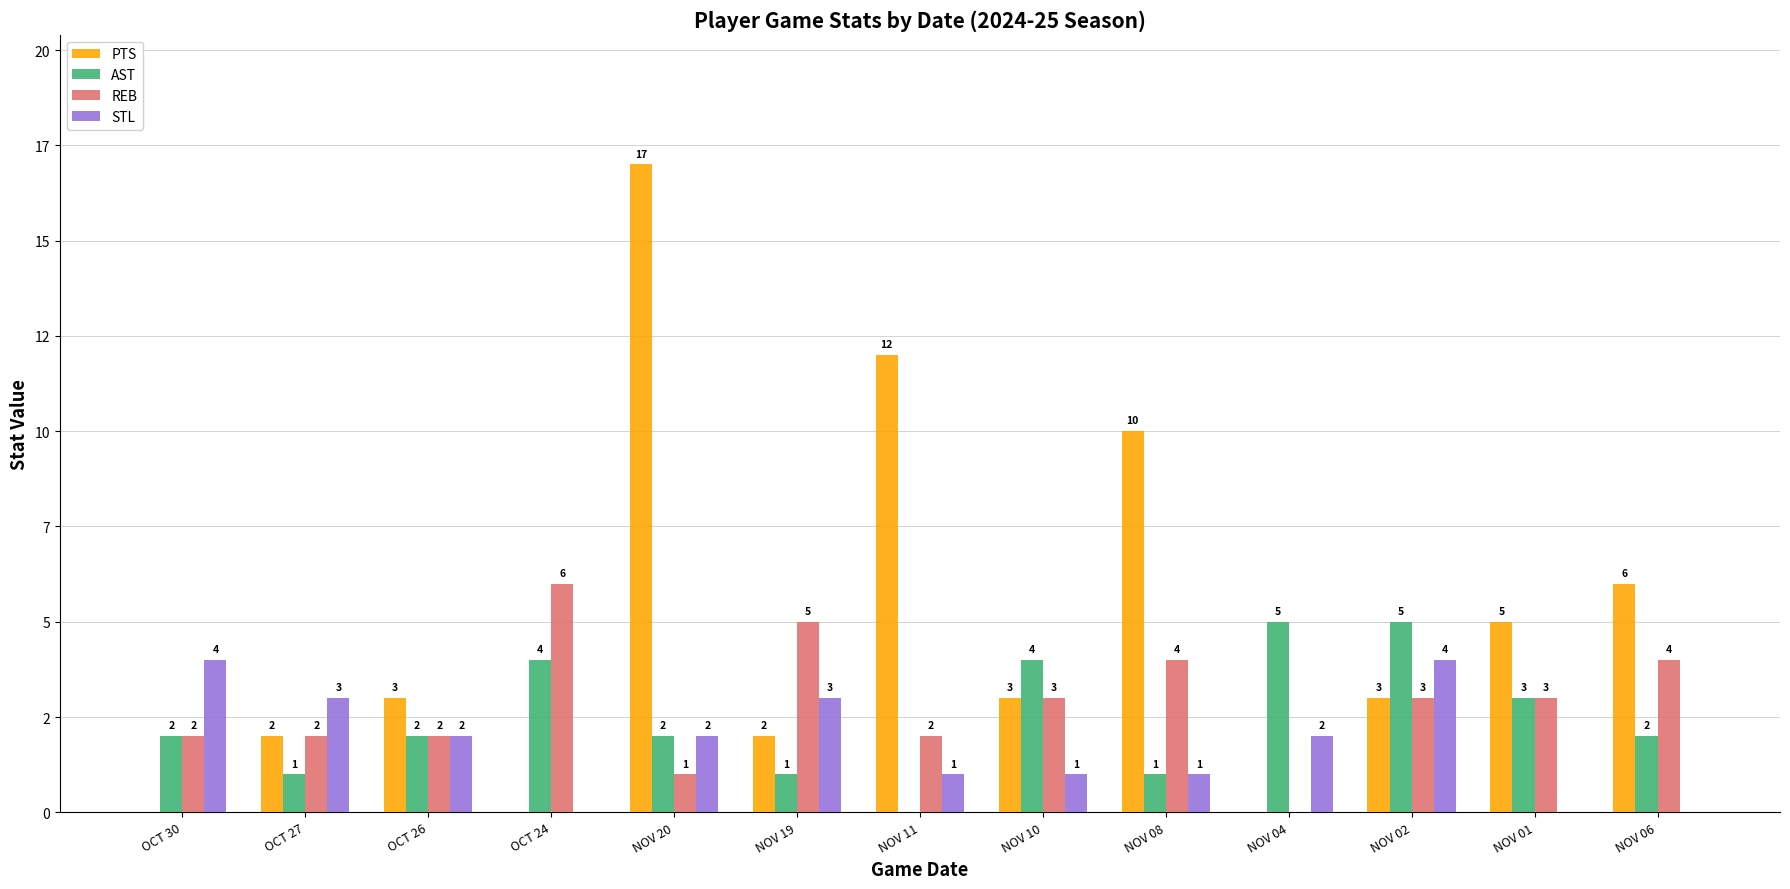

What position from the left is NOV 01?

12